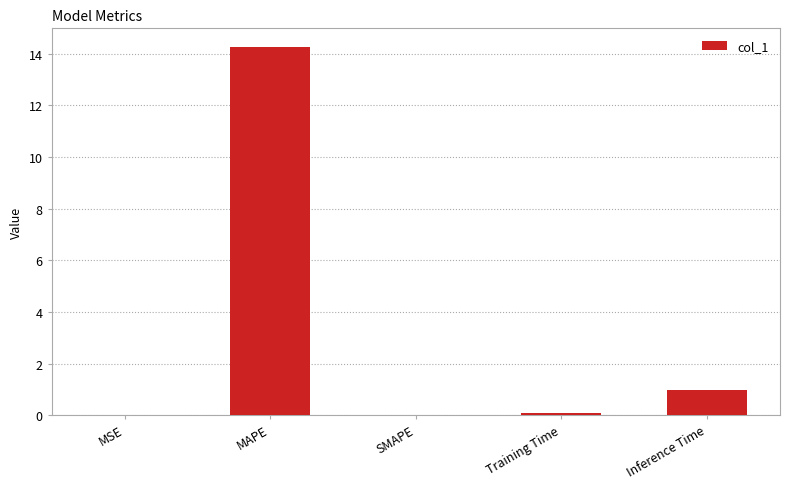

At which category does the chart reach its peak across all series?

MAPE